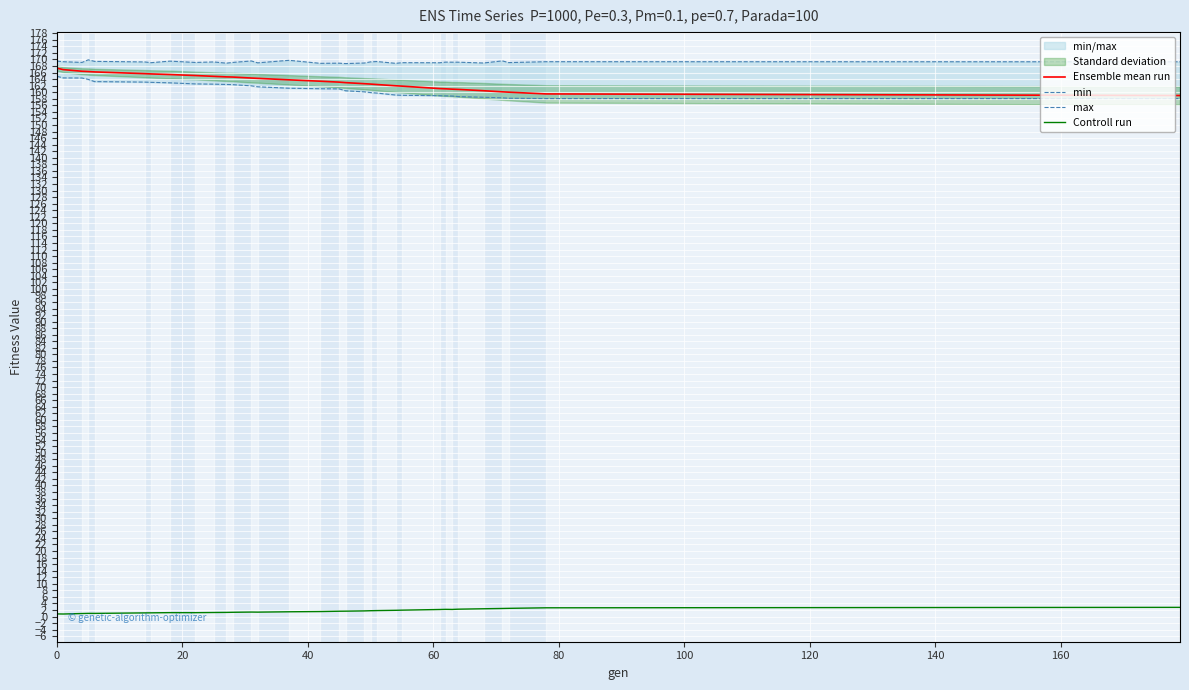

Which series has the largest total across all categories?

max